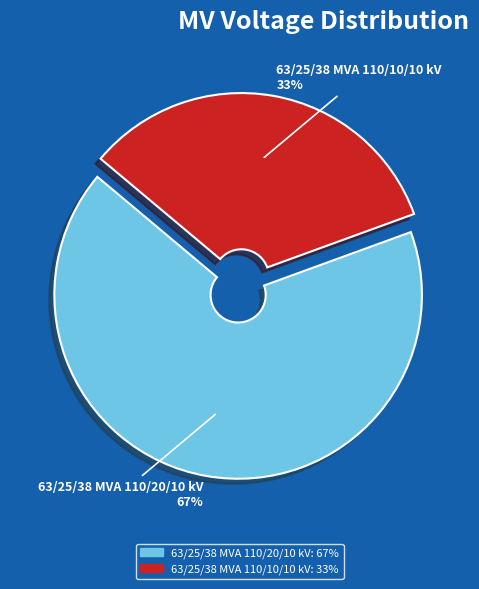

To the nearest percent, what portion does 63/25/38 MVA 110/20/10 kV represent?

67%